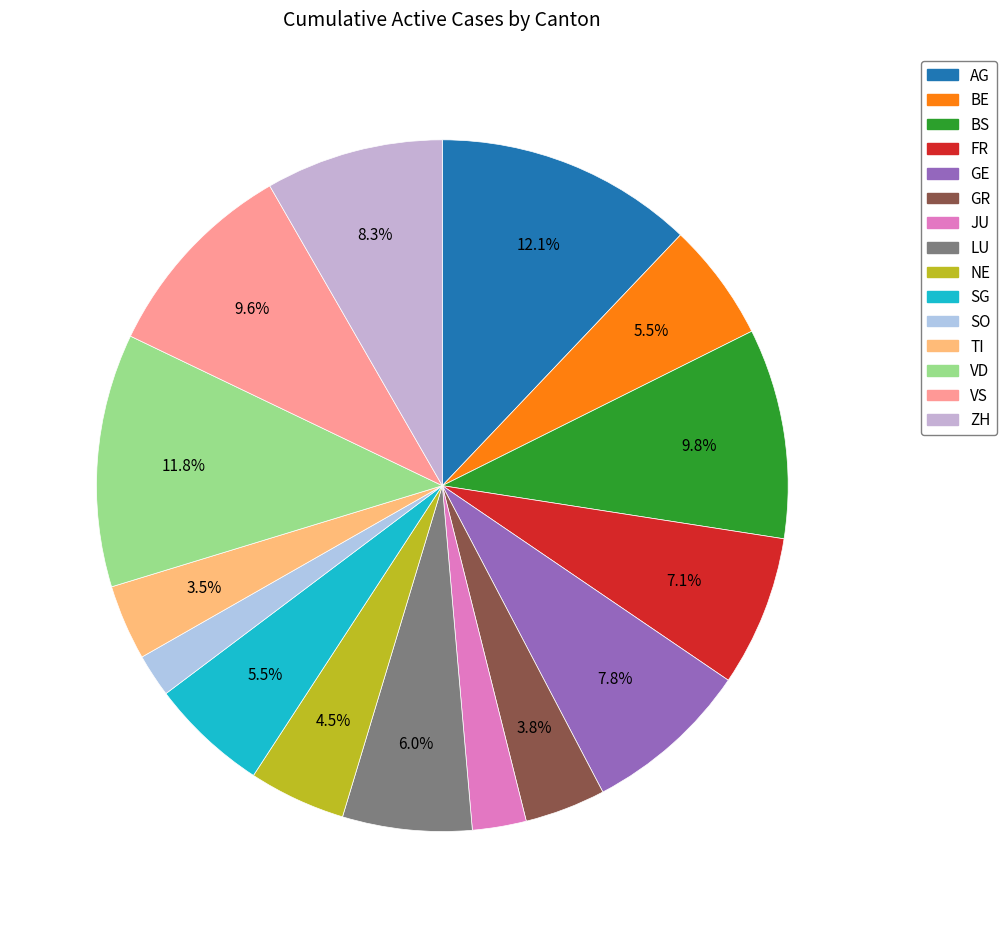

To the nearest percent, what is the difference between the largest and smallest slice percentages?

10%